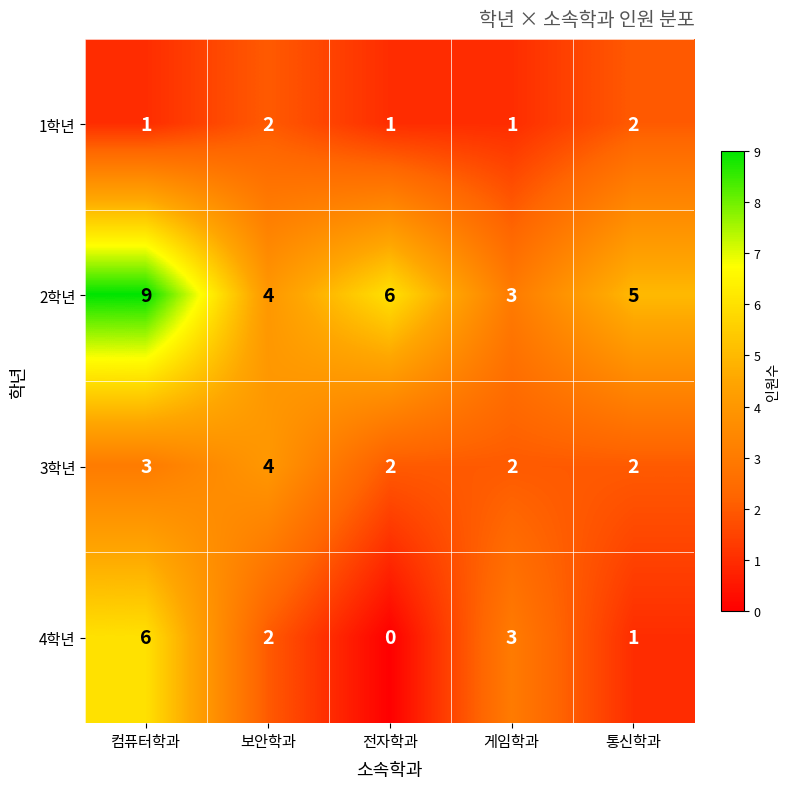

Which label corresponds to the smallest value in the chart?

전자학과